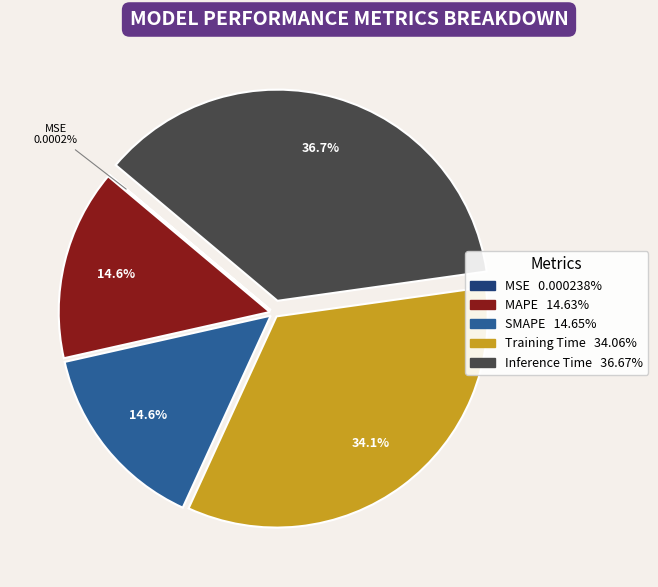

The SMAPE slice represents 15% of the pie. True or false?

True